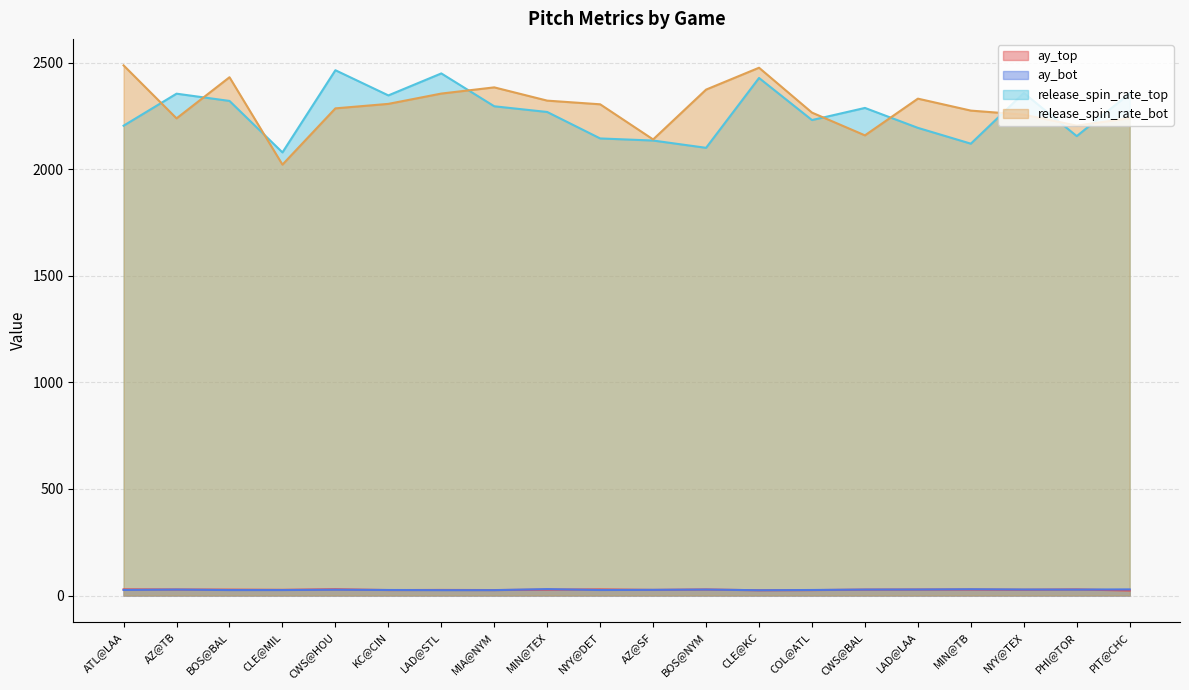

Where is ay_bot nearest to the value 27?

CWS@HOU